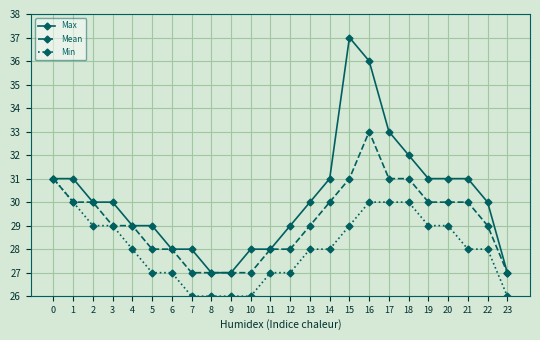

What is the highest value of the Max series?

37